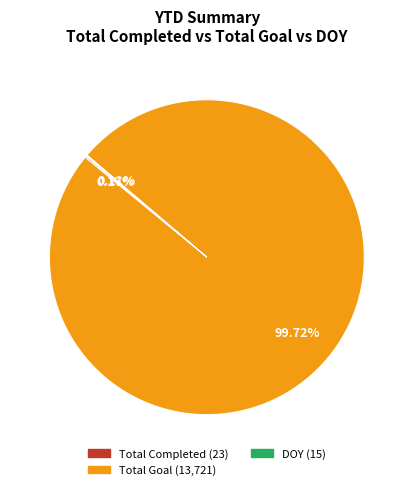

Which slice represents more than half of the pie?

Total Goal